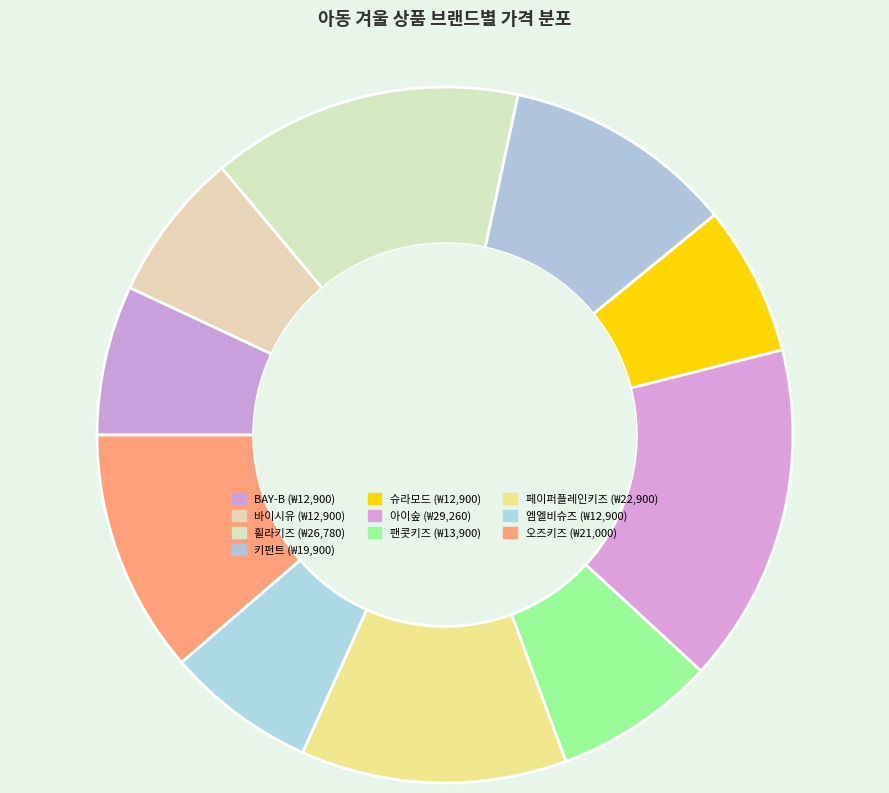

What is the ratio of the value at 엠엘비슈즈 to the value at 오즈키즈?

0.6